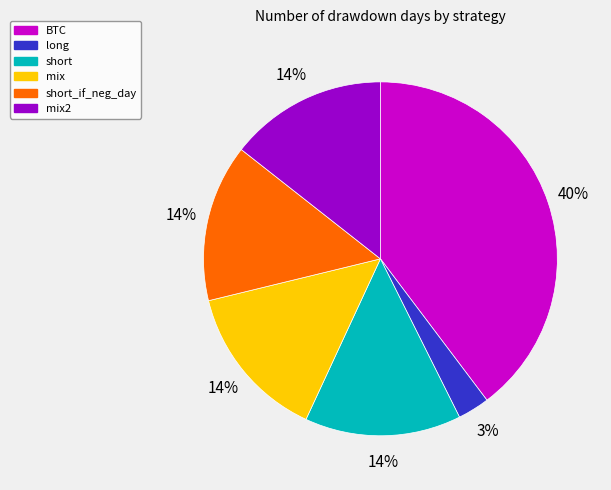

What percentage is the mix2 slice, to the nearest percent?

14%